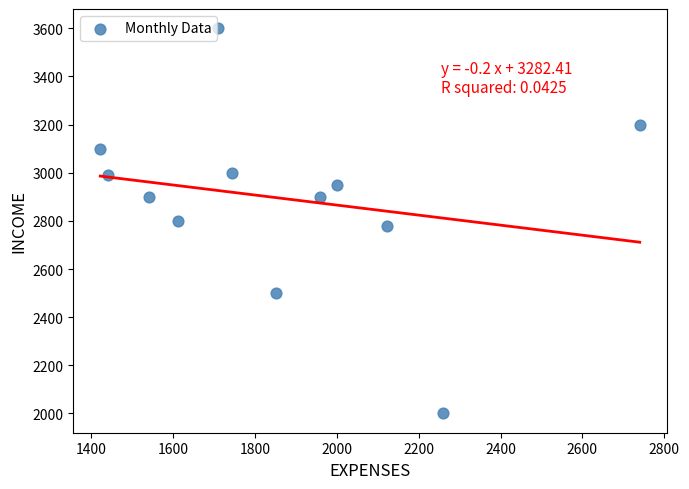

What is the range of Y values (max minus min)?

1600